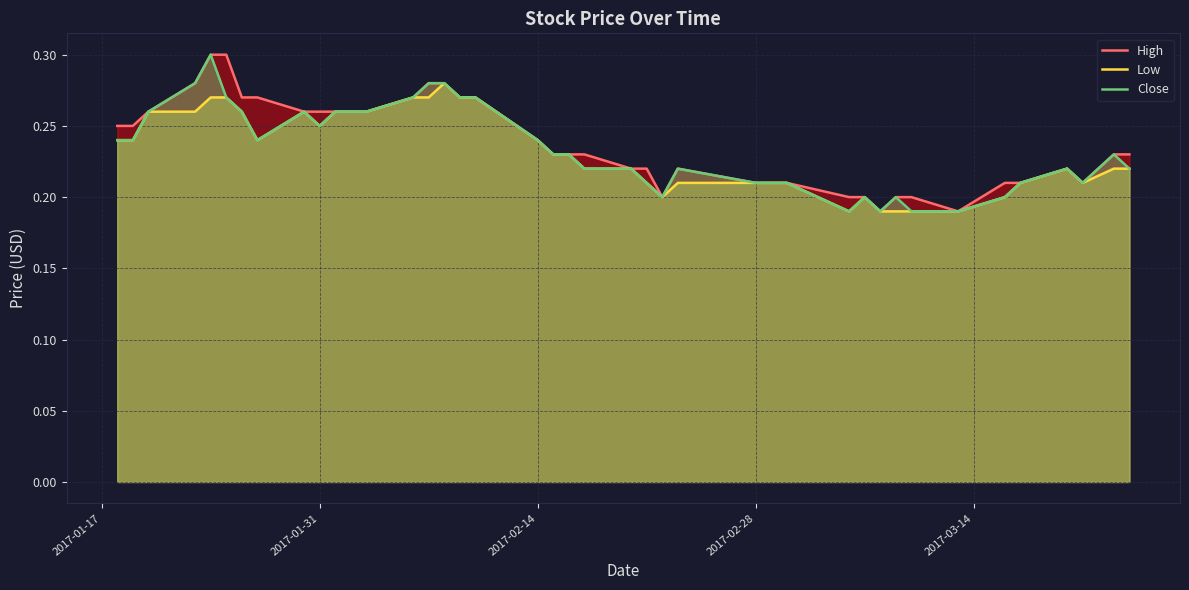

True or false: Low and Close cross at least once.

False